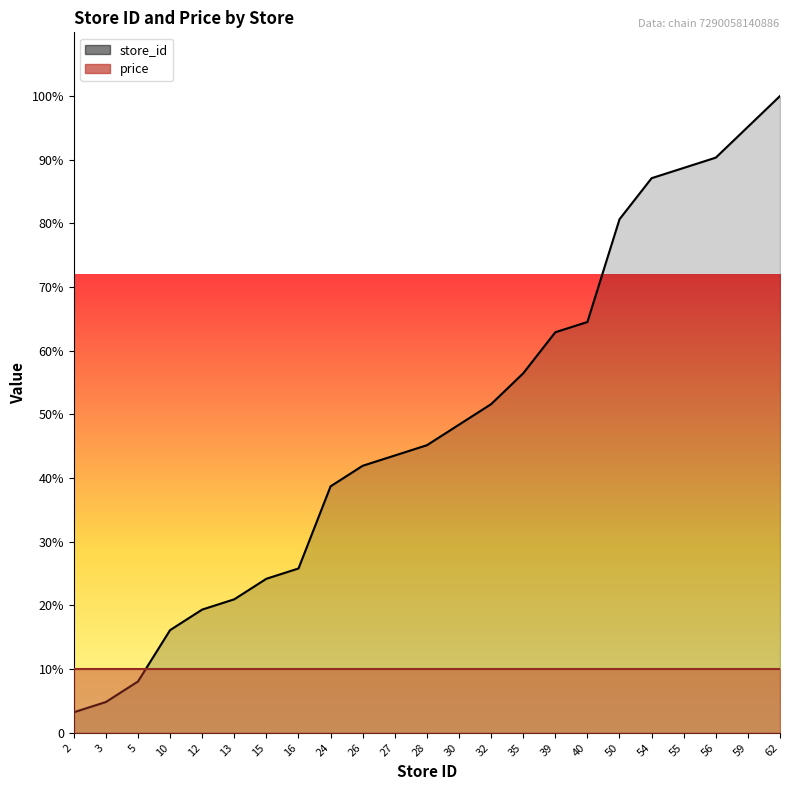

List the series in order of their overall mean, highest first.

store_id (line), price (line)